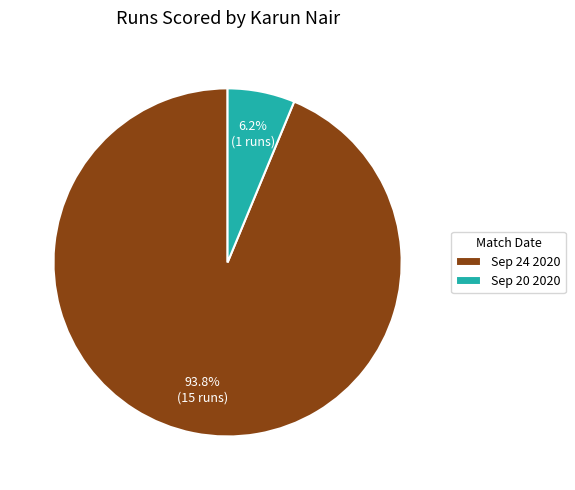

Count the number of slices in the pie.

2